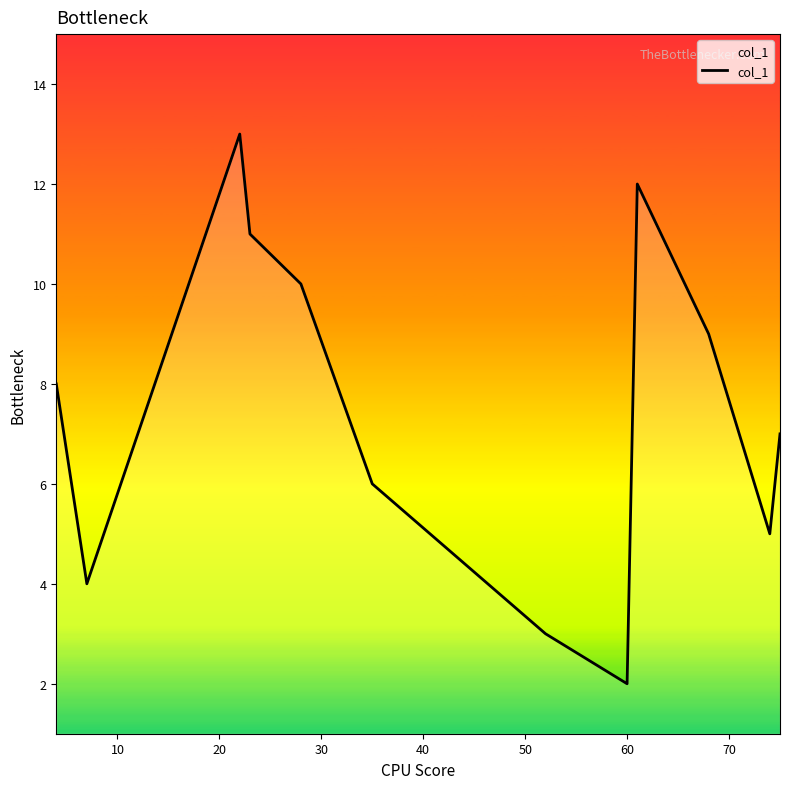

What is the smallest value displayed?

2.0